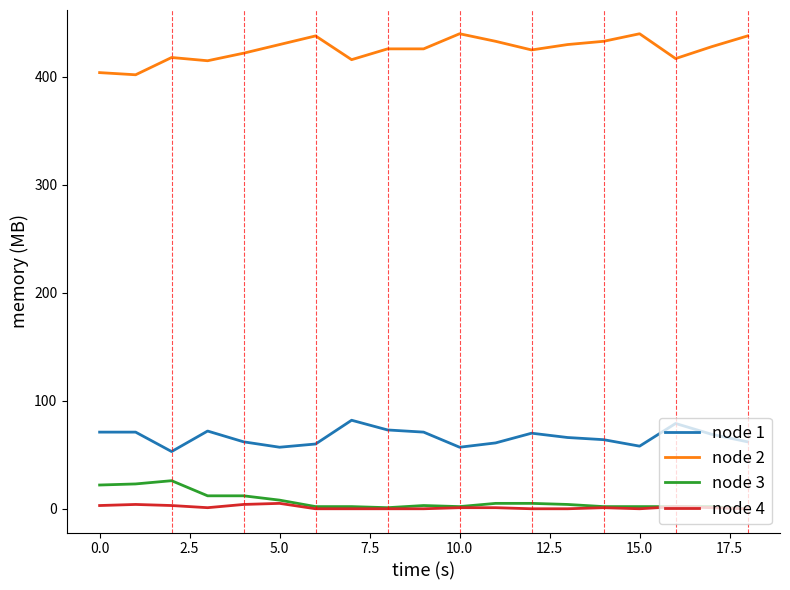

List the series in order of their peak value, lowest first.

node 4, node 3, node 1, node 2